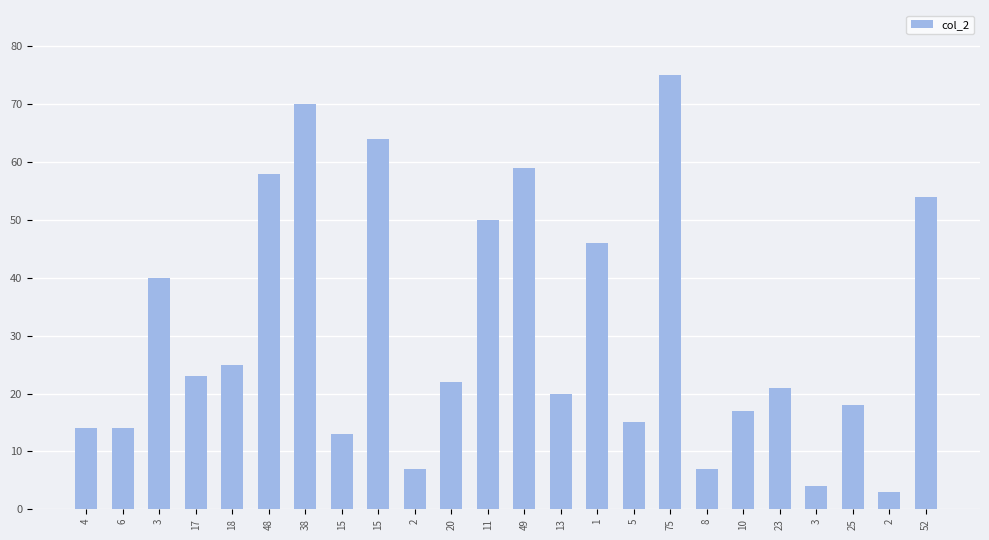

What is the change in value from 6 to 2?

-11